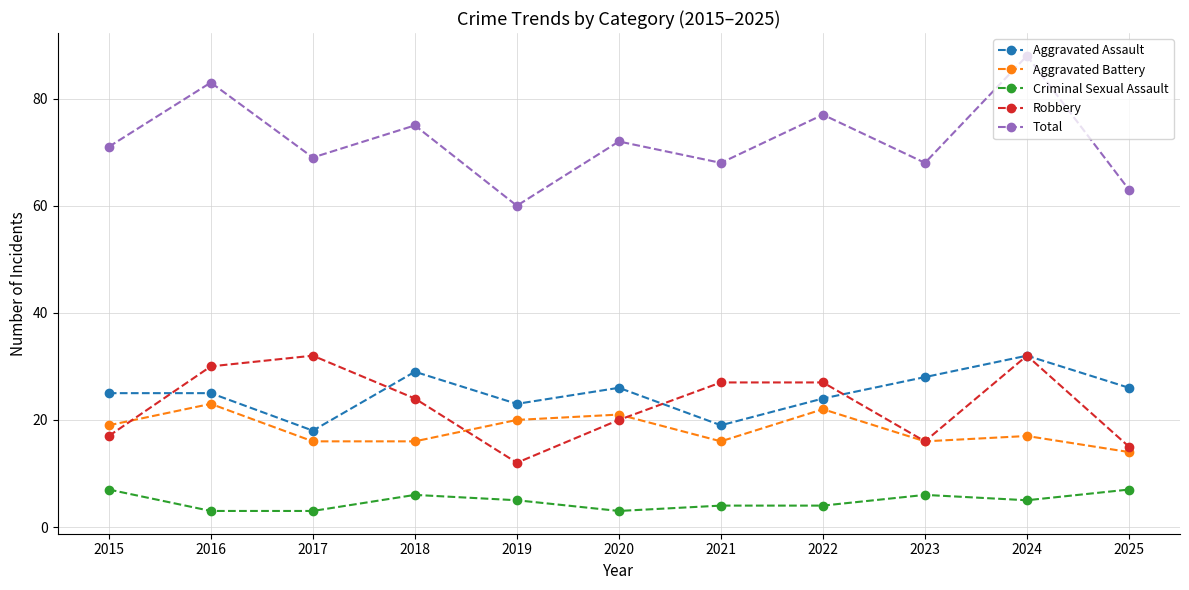

How many lines are shown in the chart?

5